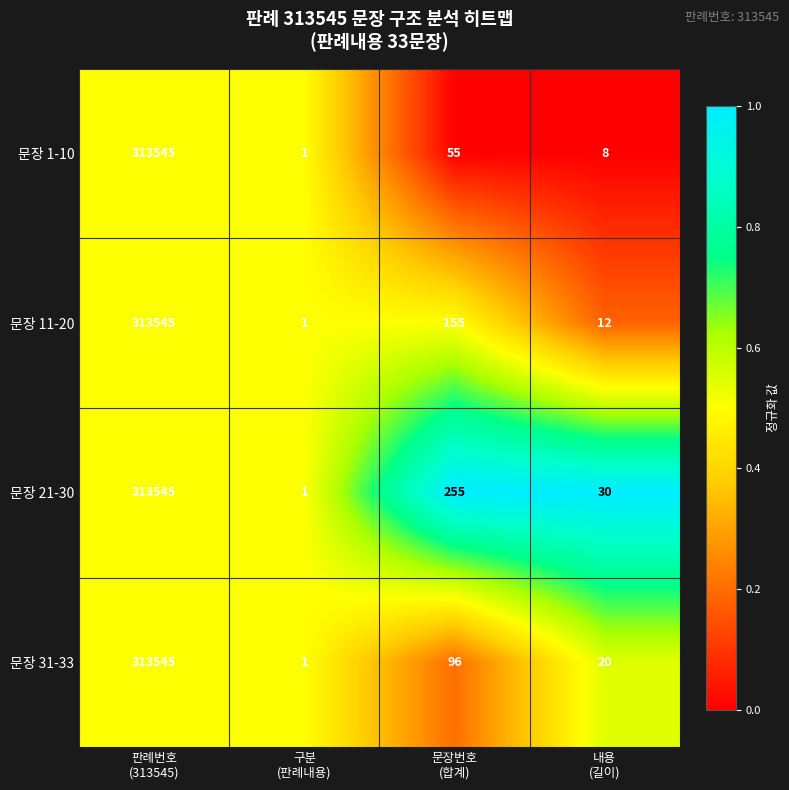

Which series has the largest total across all categories?

문장 21-30